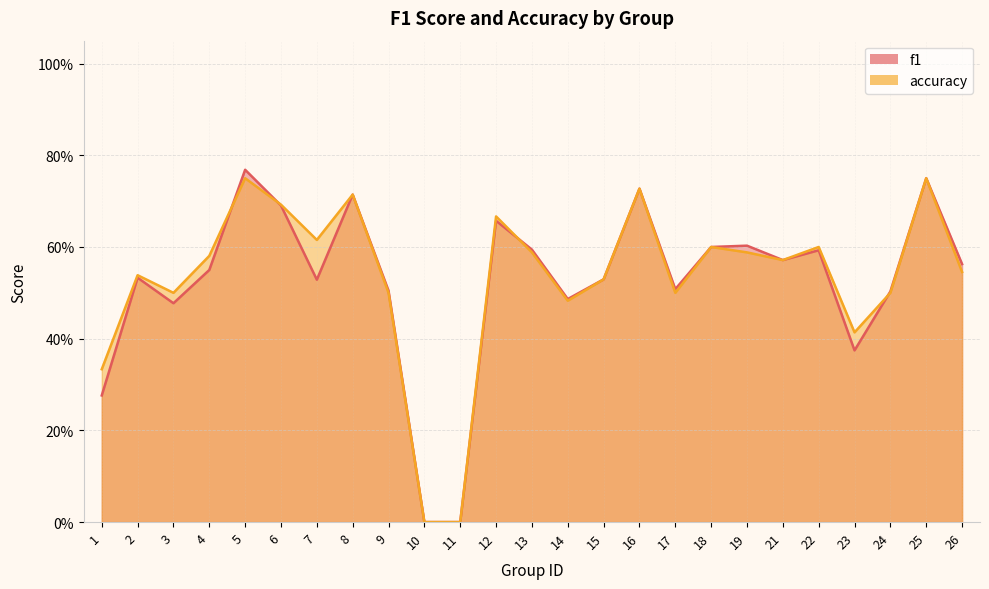

Rank the series by their maximum value, from highest to lowest.

f1, accuracy